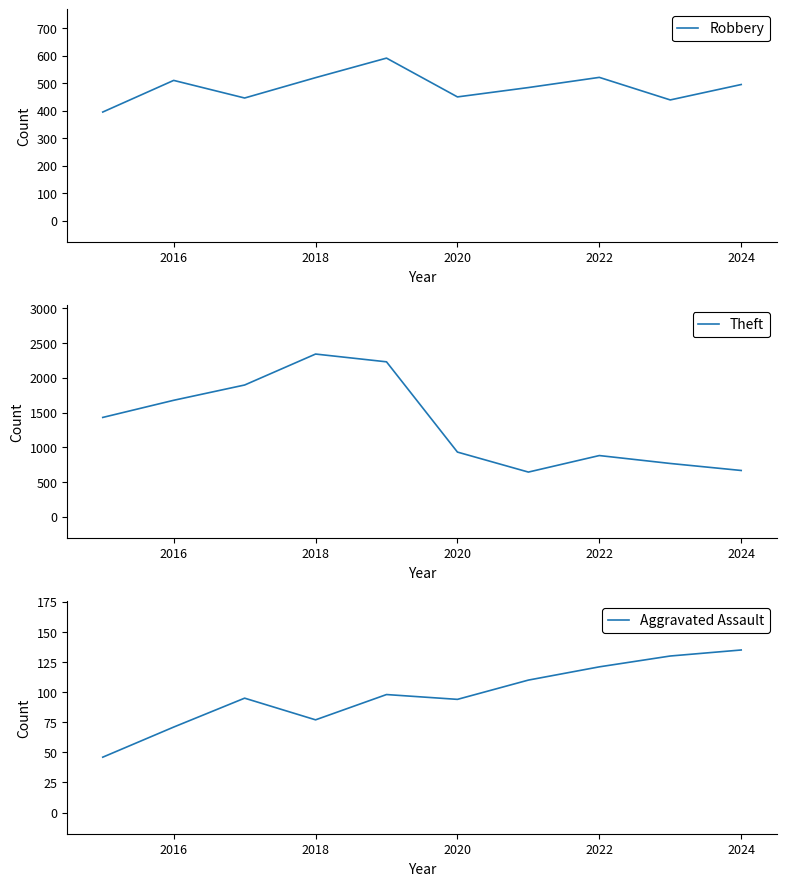

Does the chart display data point markers on the line(s)?

No